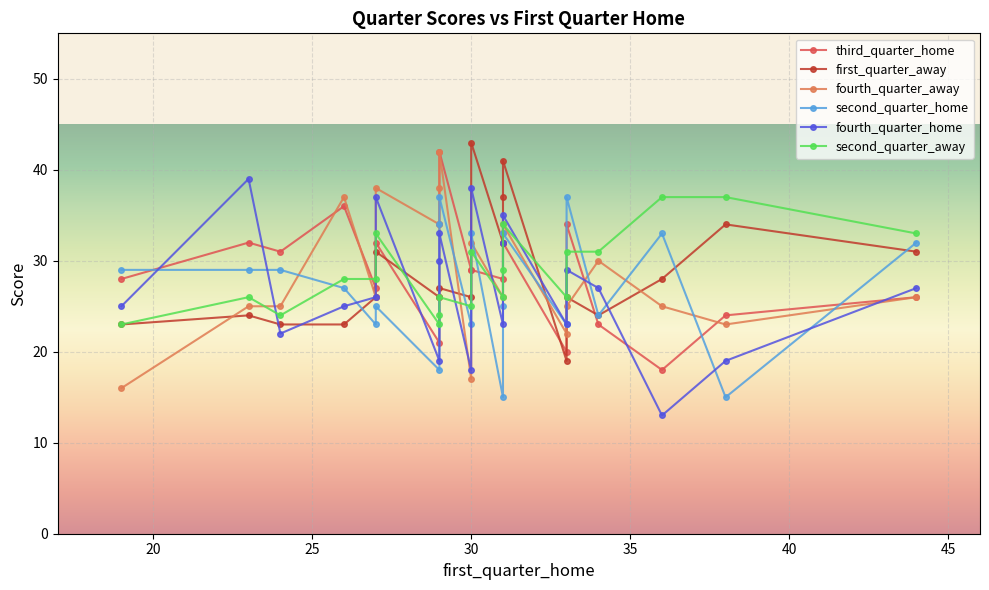

The value of second_quarter_away at 31 is 39. True or false?

False